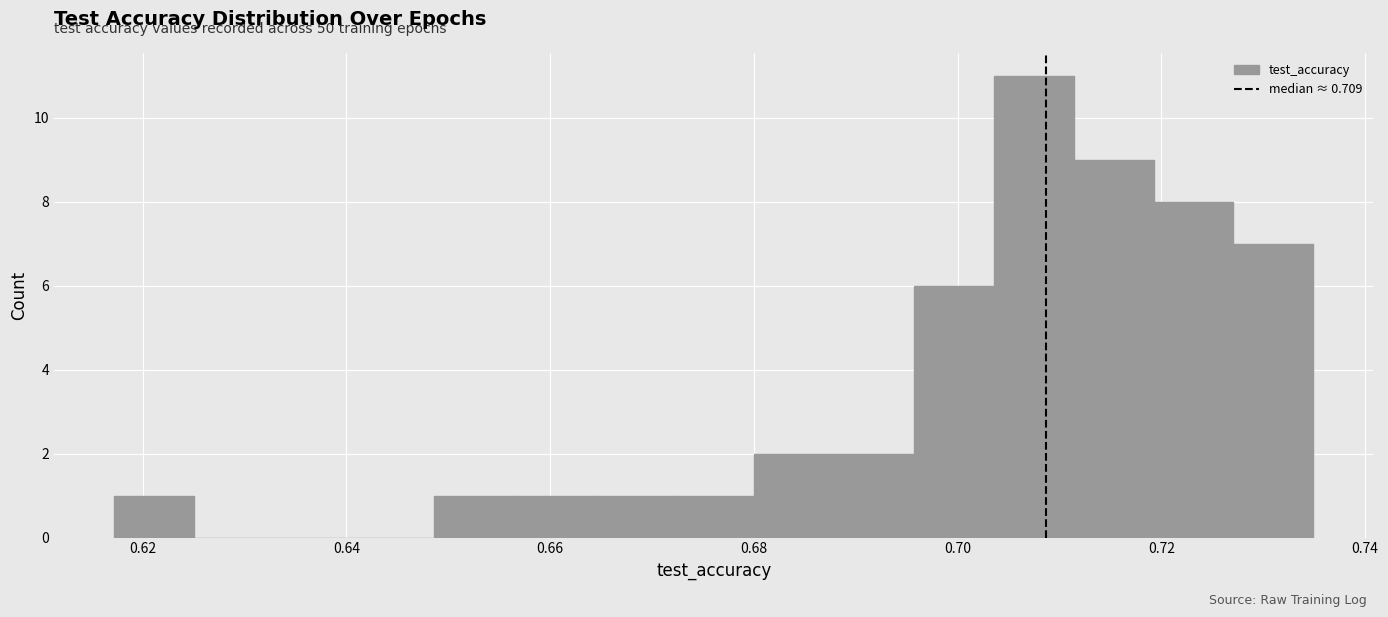

Read against the x-axis, roughly where is the centre of the tallest bar?

0.708